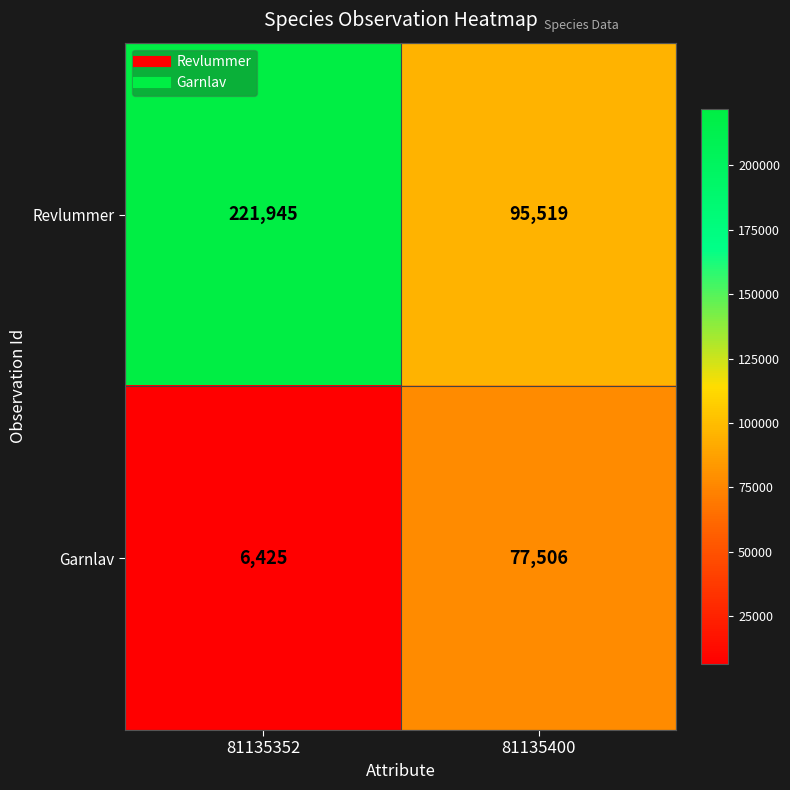

At which category does the chart reach its peak across all series?

81135352